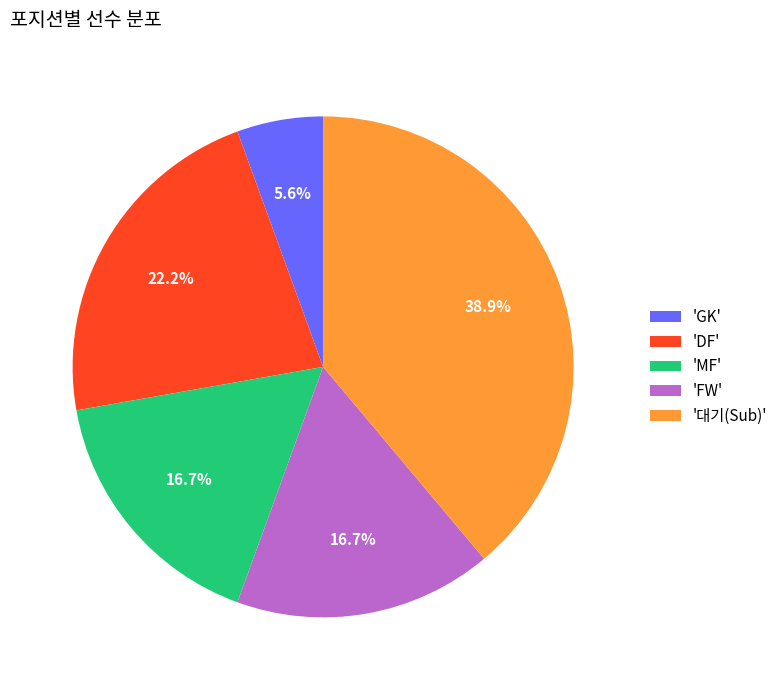

How many segments does this pie chart have?

5